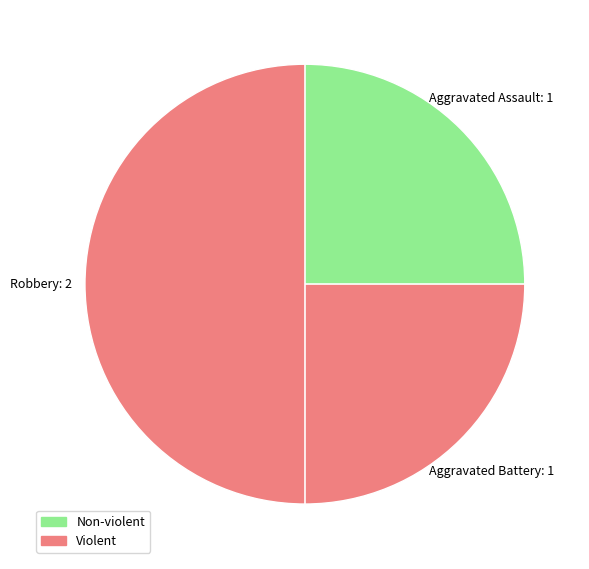

Approximately how many times larger is the value at Aggravated Assault compared to Robbery?

0.5